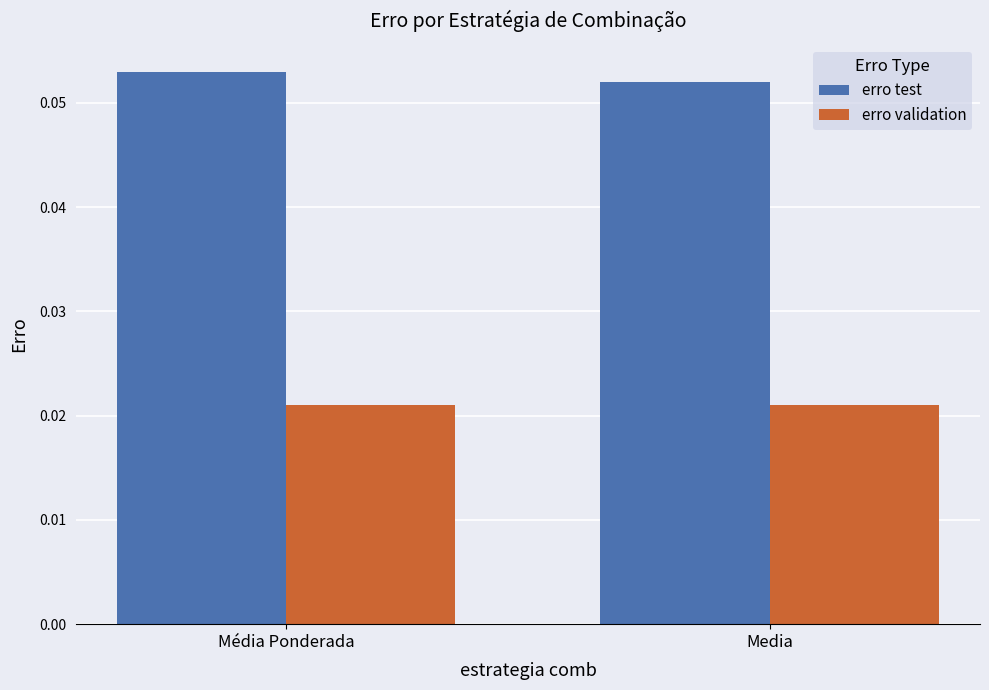

Does the chart contain stacked bars?

No